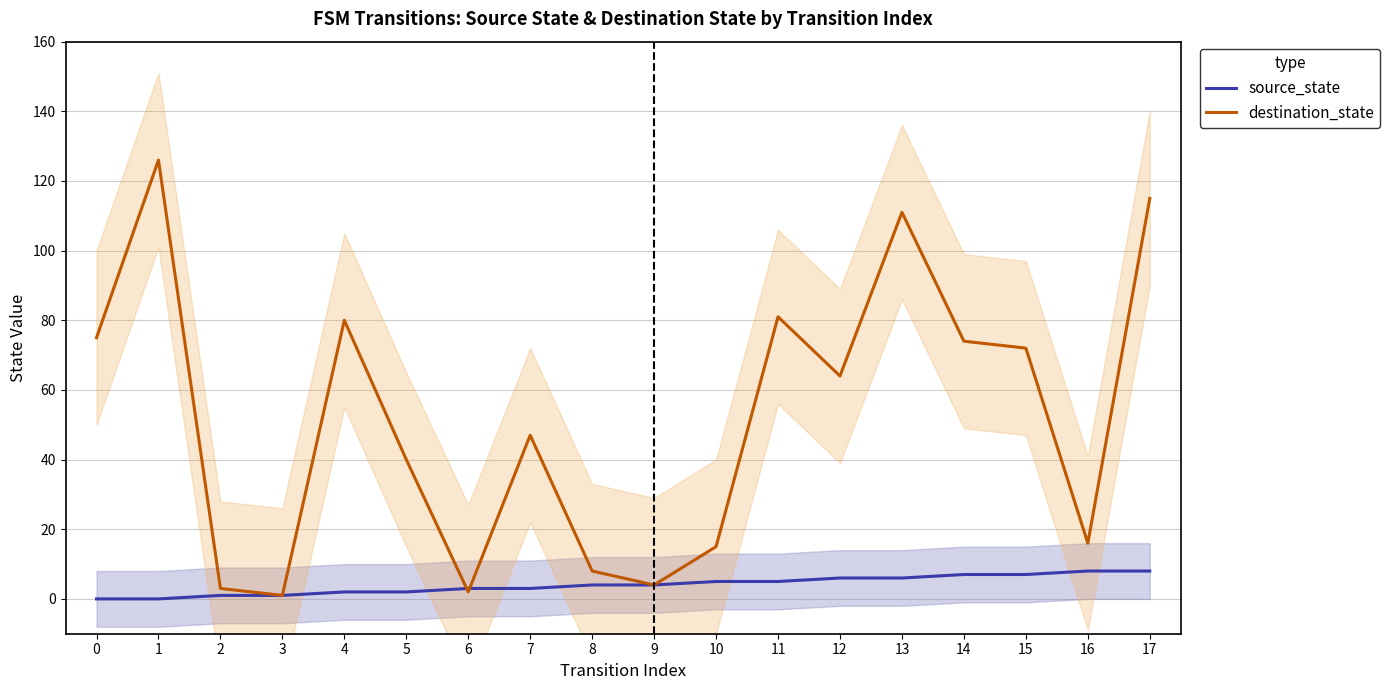

Reading right to left, extract all data points from this chart.

source_state: 8	8	7	7	6	6	5	5	4	4	3	3	2	2	1	1	0	0
destination_state: 115	16	72	74	111	64	81	15	4	8	47	2	40	80	1	3	126	75